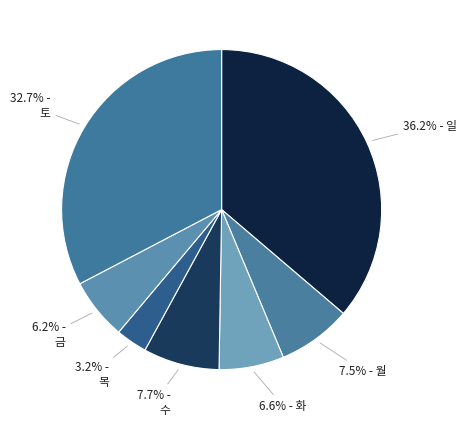

How many slices are in this pie chart?

7